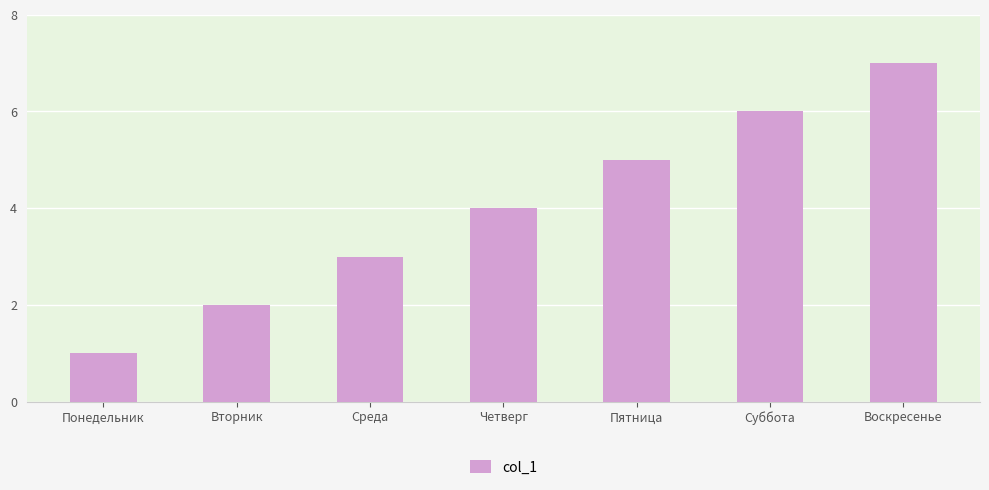

How many bars are there in total?

7